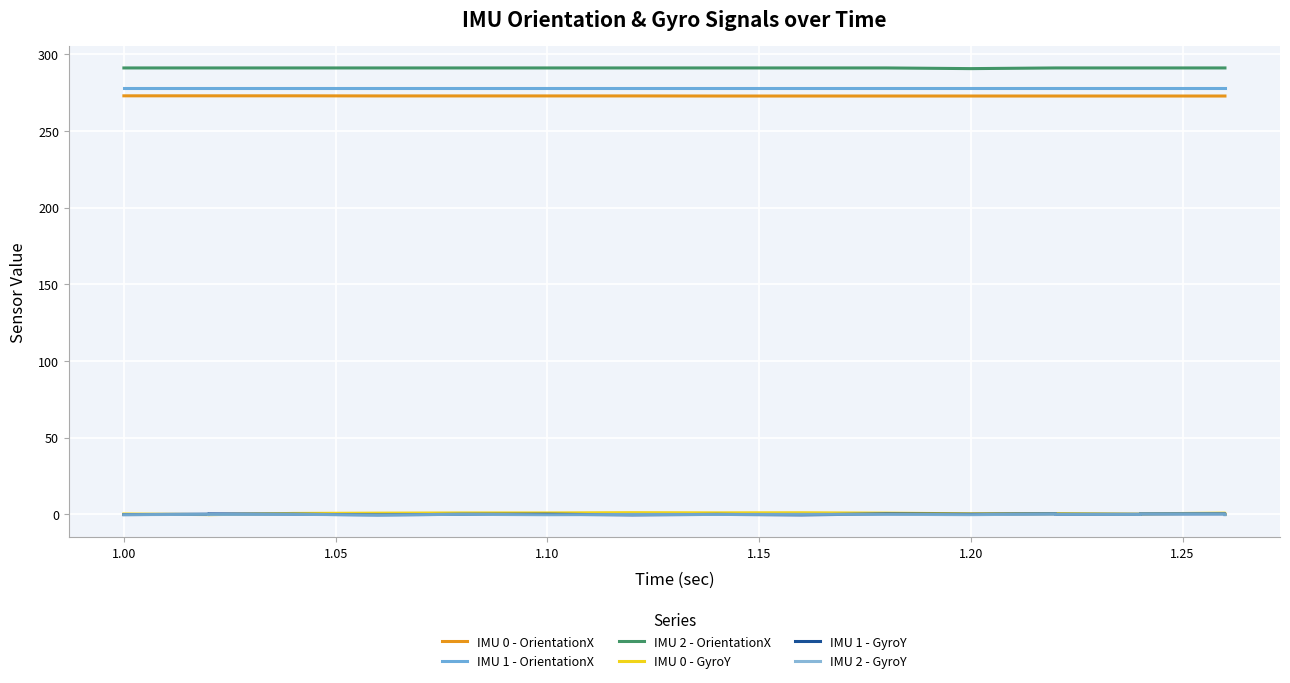

True or false: IMU 1 - OrientationX and IMU 2 - OrientationX cross at least once.

False